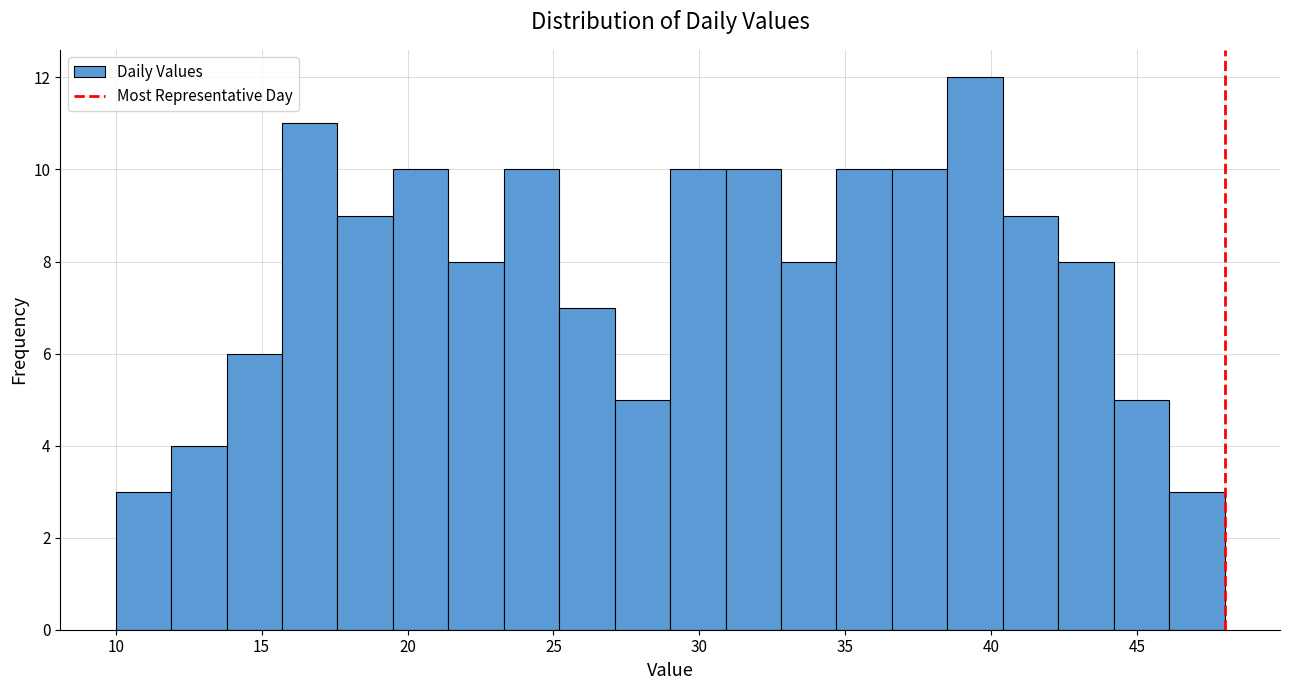

Around what value on the x-axis is the tallest bar? Give the approximate position of its centre, as read against the axis.

39.5